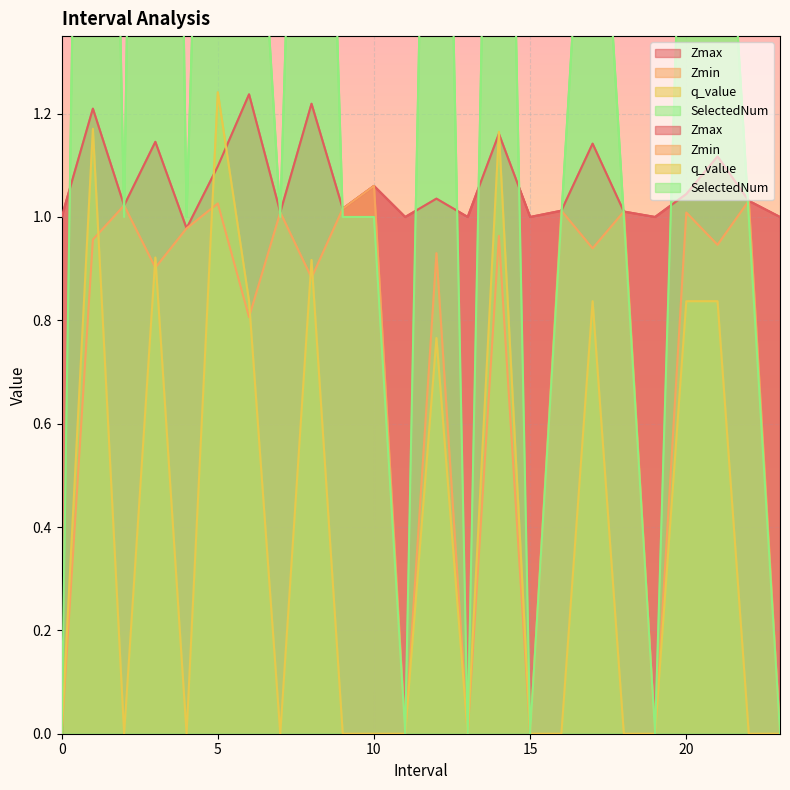

What is the sum of the Zmax values at 23 and 1?

2.2